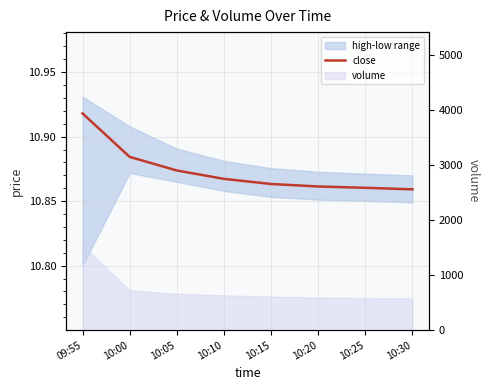

Which label corresponds to the largest value in the chart?

09:55